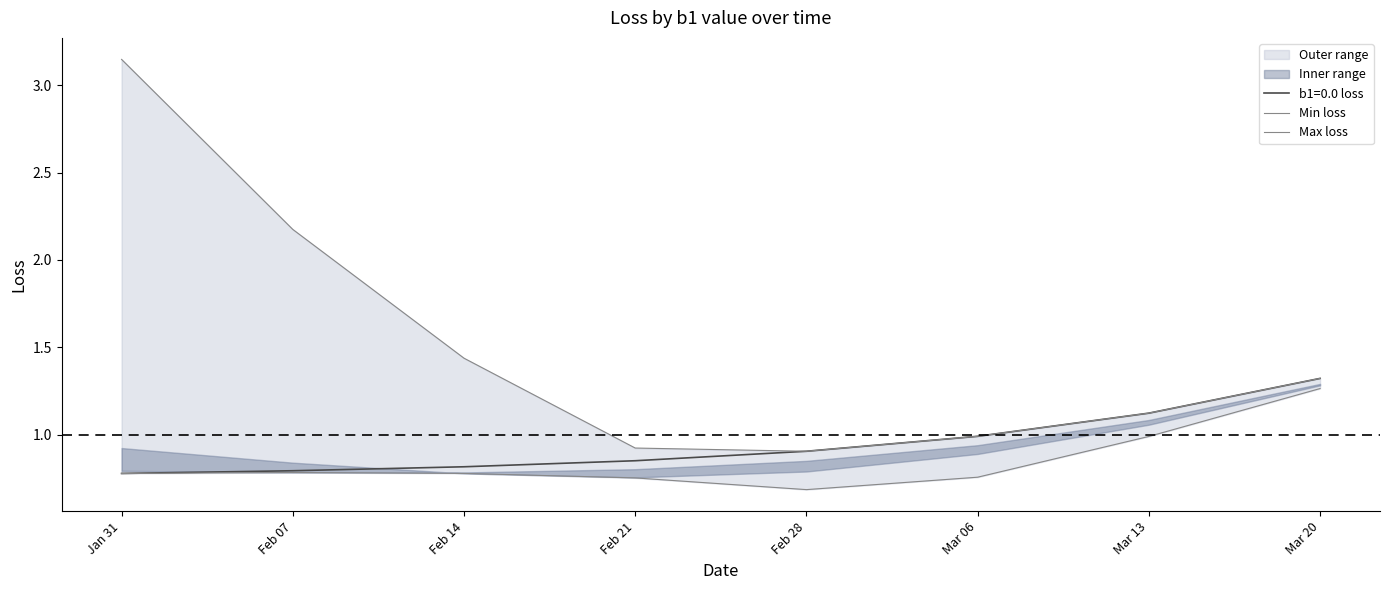

True or false: Min loss and Max loss cross at least once.

False